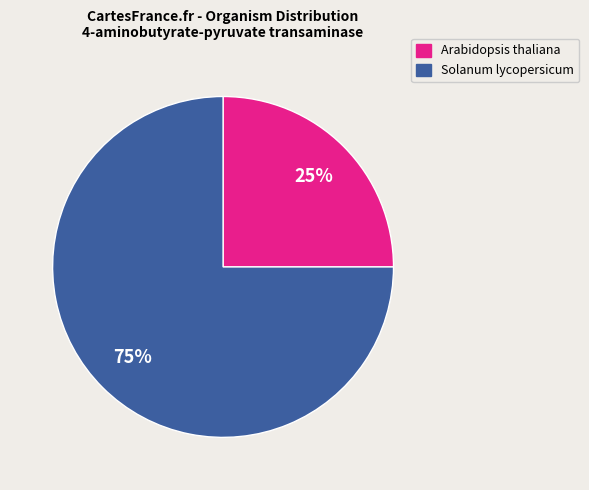

To the nearest percent, what is the average slice percentage?

50%